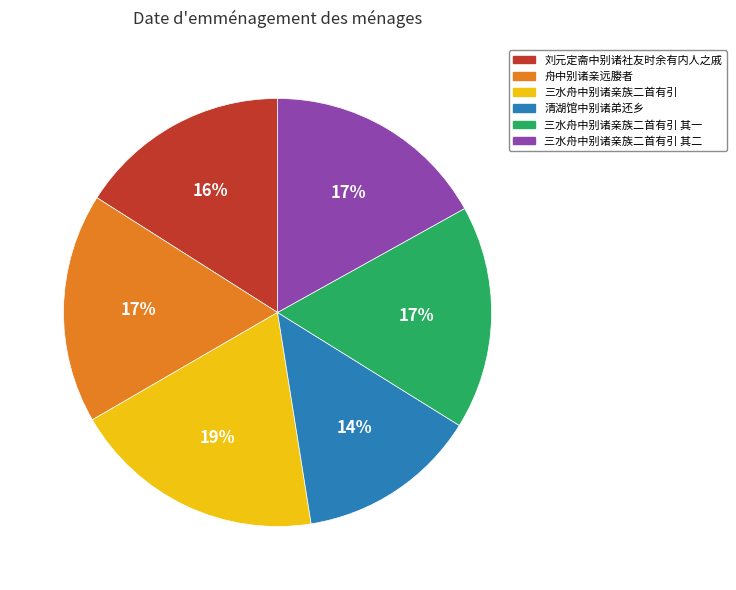

Is there a majority slice in this chart?

No